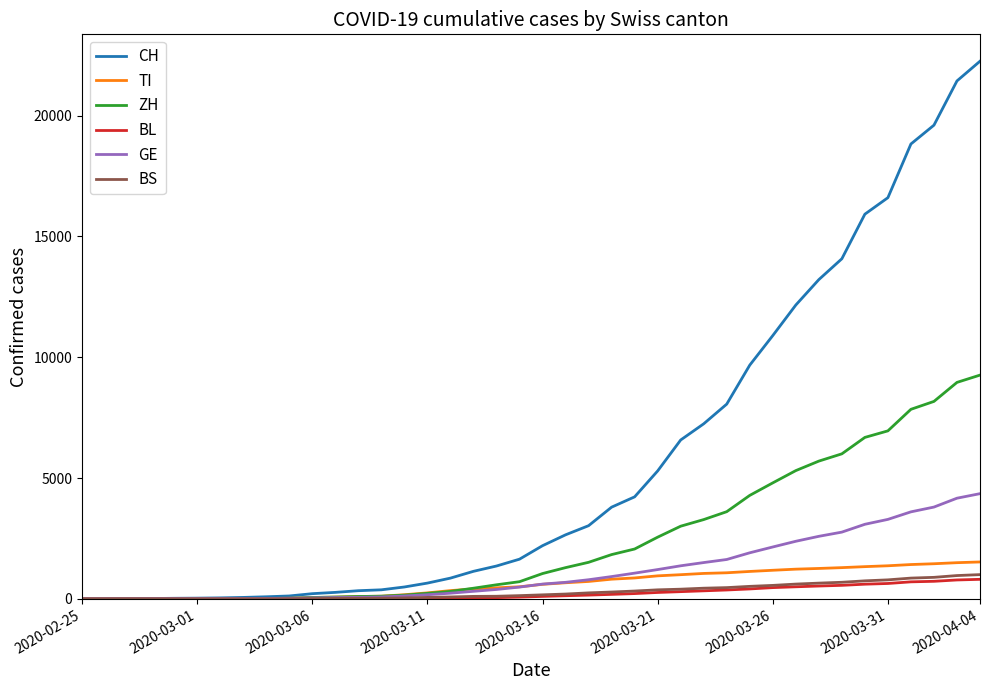

What is the greatest value displayed?

22253